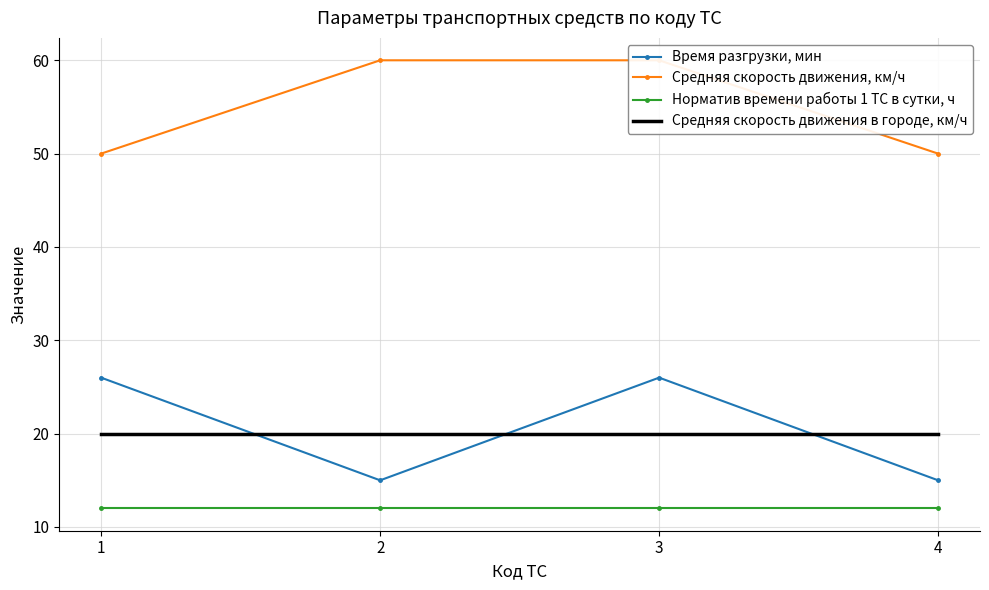

At which category does the chart reach its peak across all series?

2